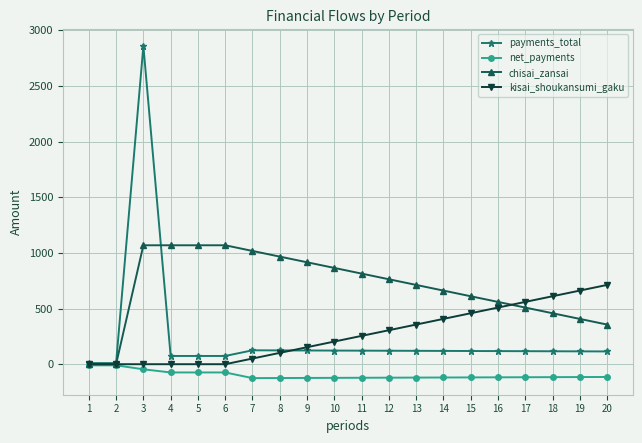

The value of net_payments at 14 is -119.4. True or false?

True